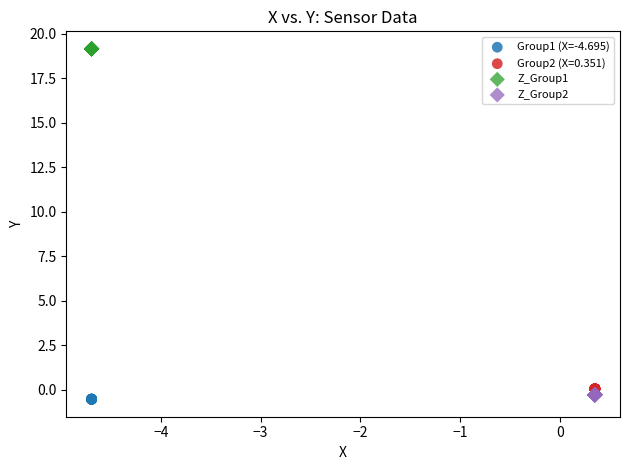

Which series contains the highest Y value?

Z_Group1